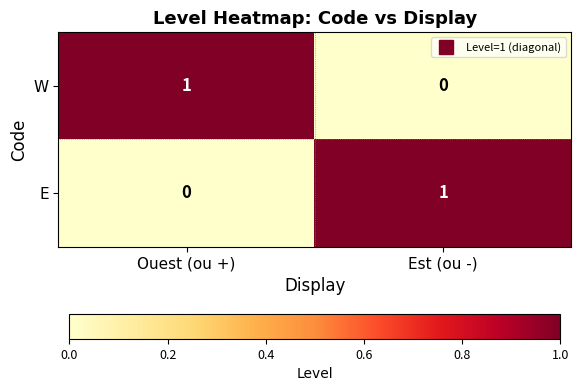

Is the value of W at Ouest (ou +) greater than the value of E at Ouest (ou +)?

Yes